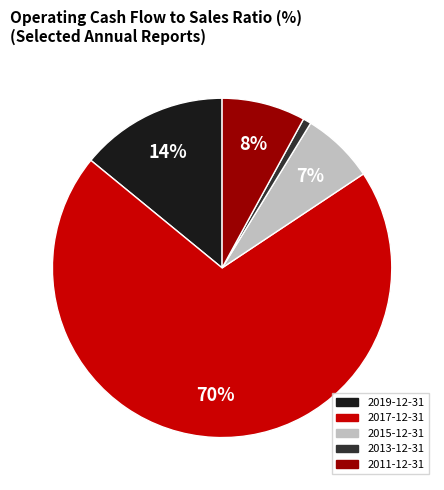

Count the number of slices in the pie.

5